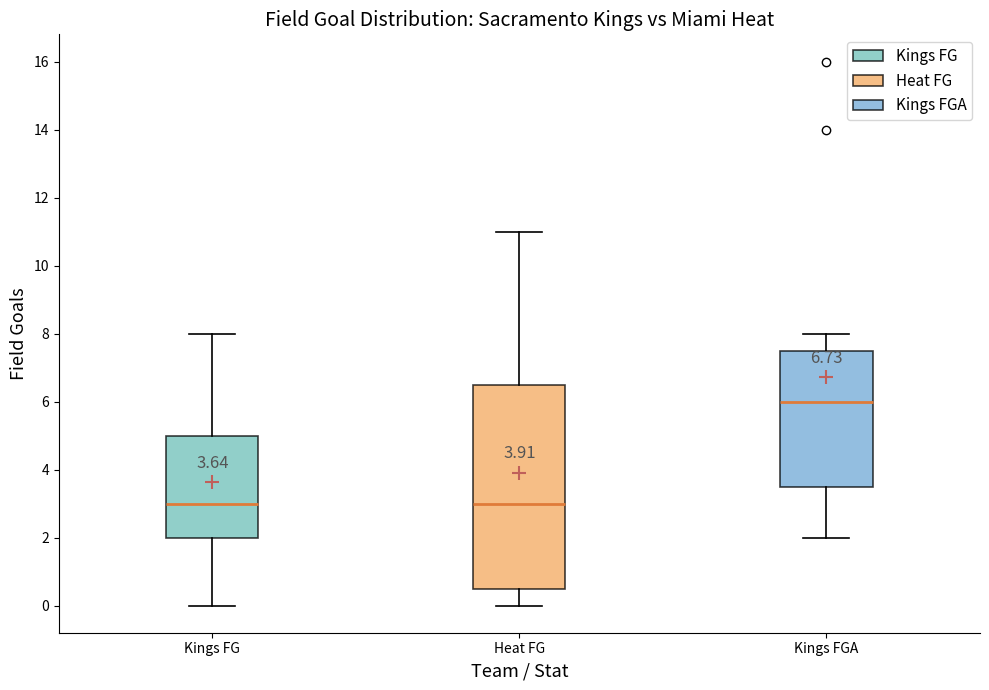

Which box is the tallest, from its lower edge to its upper edge?

Heat FG